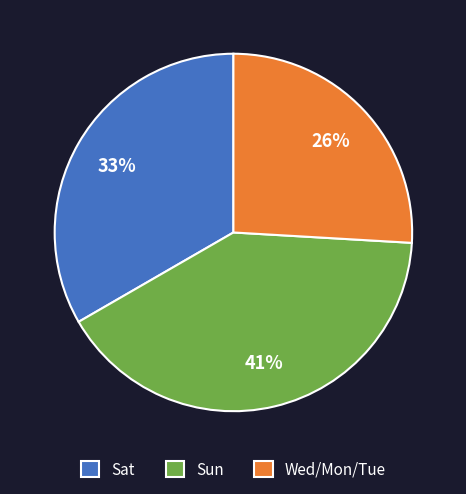

Combined, do Sat and Wed/Mon/Tue account for over 50%?

Yes